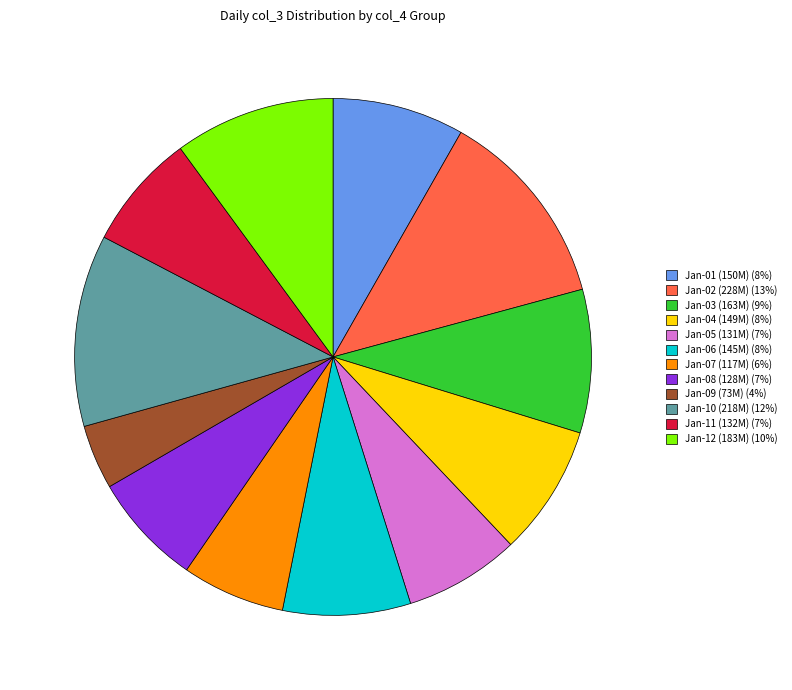

Is there any slice that represents more than half of the pie?

No